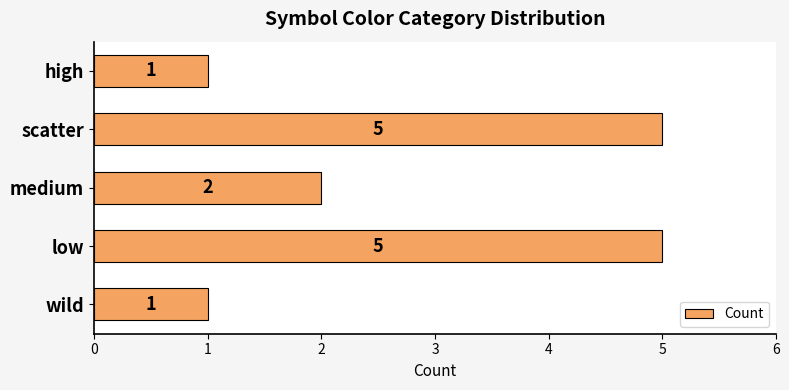

What is the sum of the values at scatter and low?

10